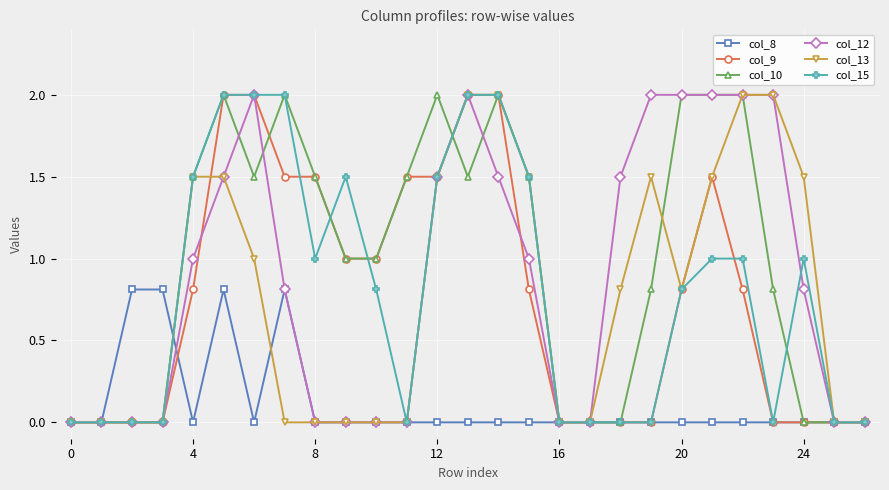

What is the value of the col_13 point at the 22nd from the left?

1.5